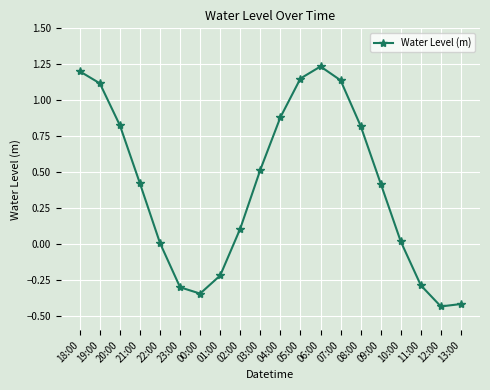

True or false: the data has more than 1 interior local peaks.

False